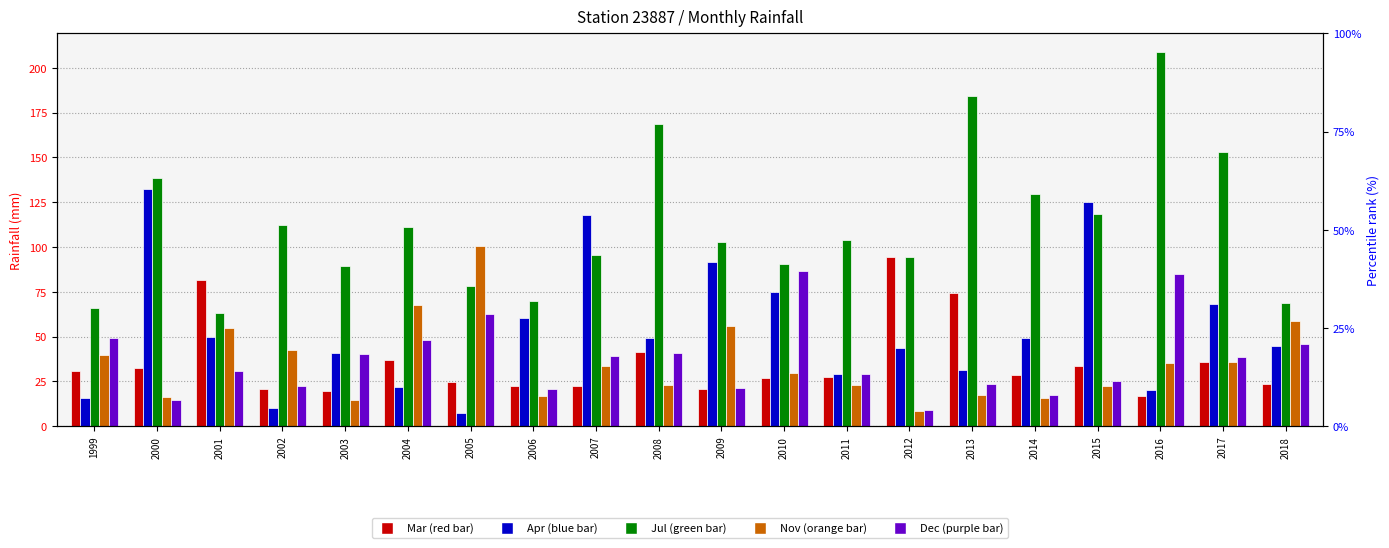

What is the value of the Jul bar at the 10th from the left?

168.6